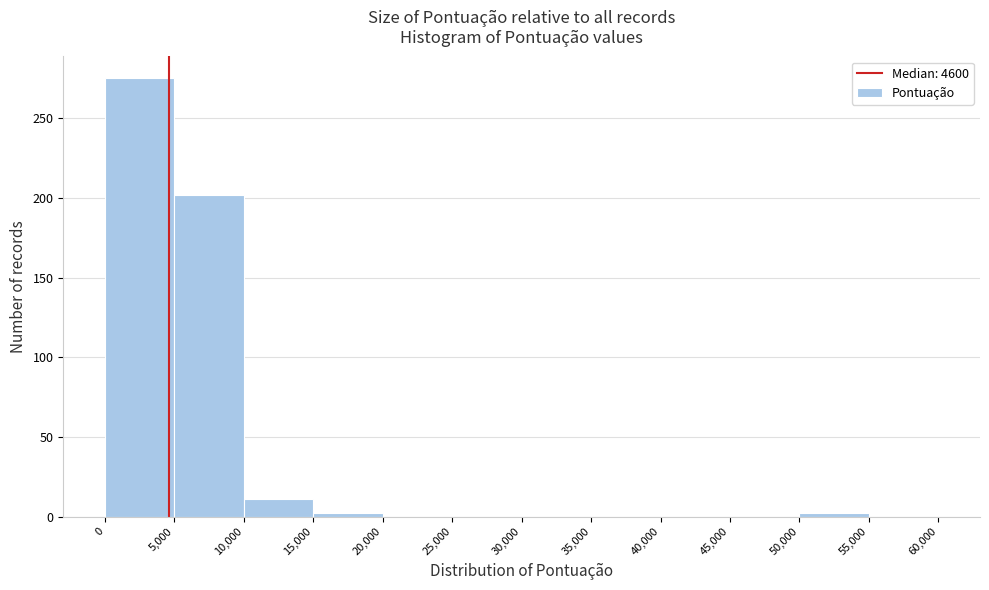

Reading left to right, transcribe this chart: for each bar, give the range it covers on the x-axis and its height. The values are not printed on the chart, so give them approximately, as read against the axis.

0 to 5,000: 275
5,000 to 10,000: 200
10,000 to 15,000: 10
15,000 to 20,000: under 5
20,000 to 25,000: 0
25,000 to 30,000: 0
30,000 to 35,000: 0
35,000 to 40,000: 0
40,000 to 45,000: 0
45,000 to 50,000: 0
50,000 to 55,000: under 5
55,000 to 60,000: 0